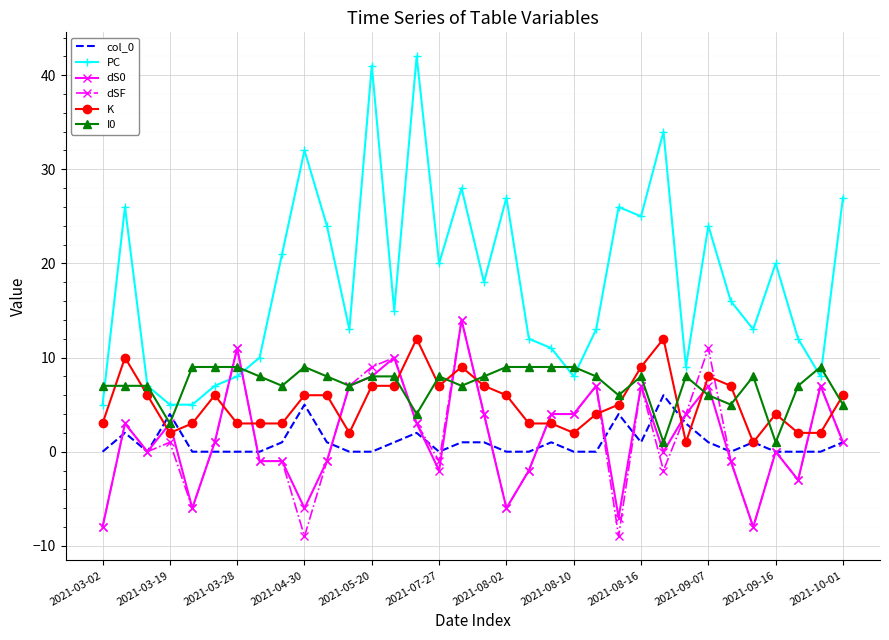

What is the average value of the I0 series?

7